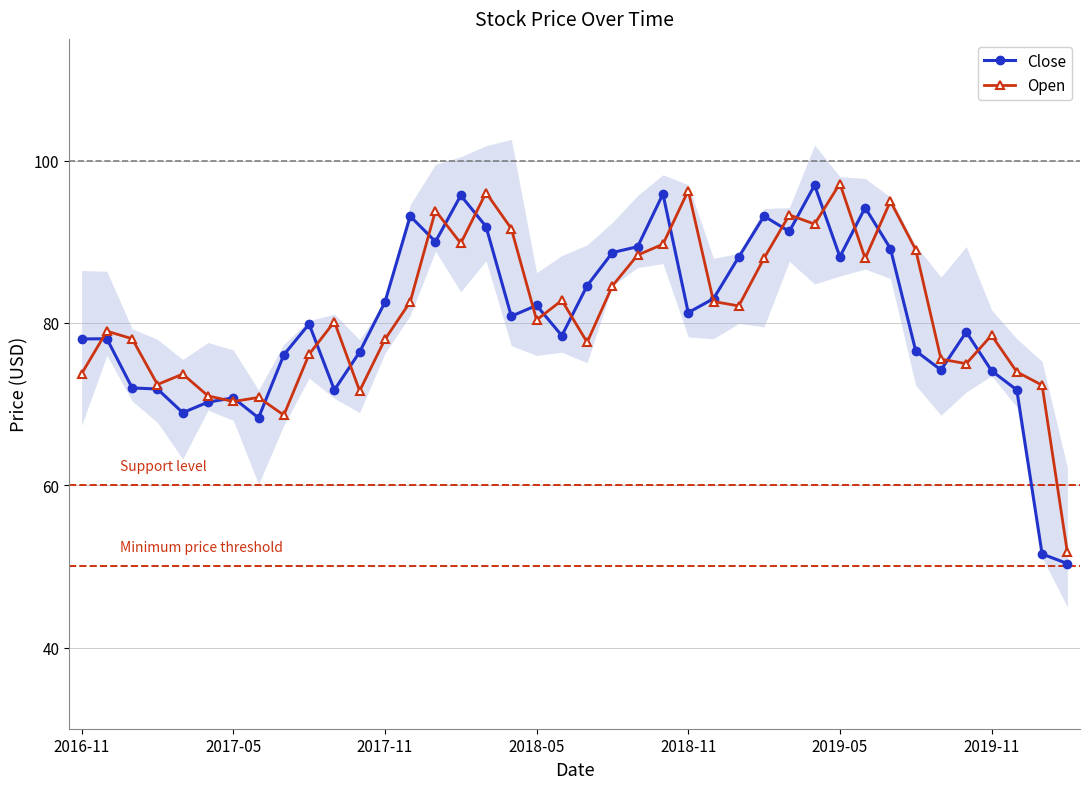

Which series ends up on top after the final intersection of Close and Open?

Open